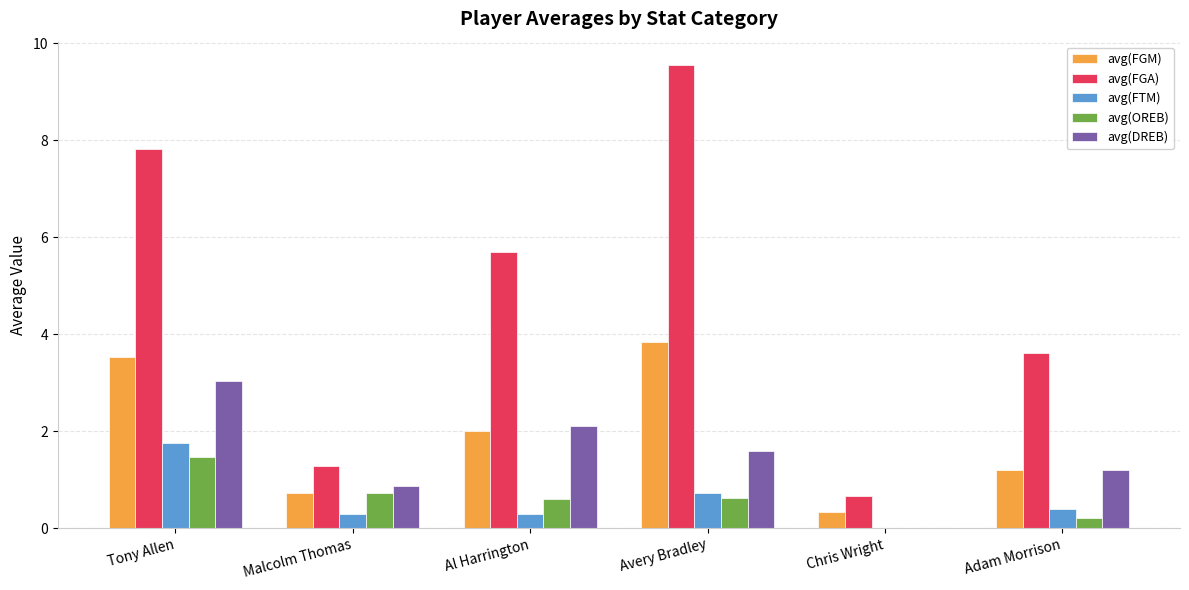

The value of avg(FTM) at Chris Wright is 0.0. True or false?

True